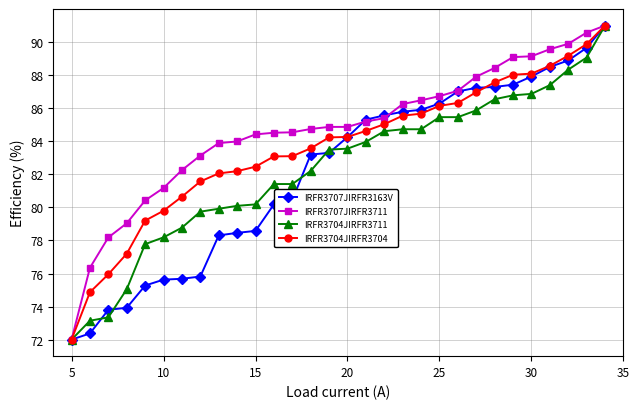

What is the lowest value of the IRFR3707JIRFR3163V series?

72.0